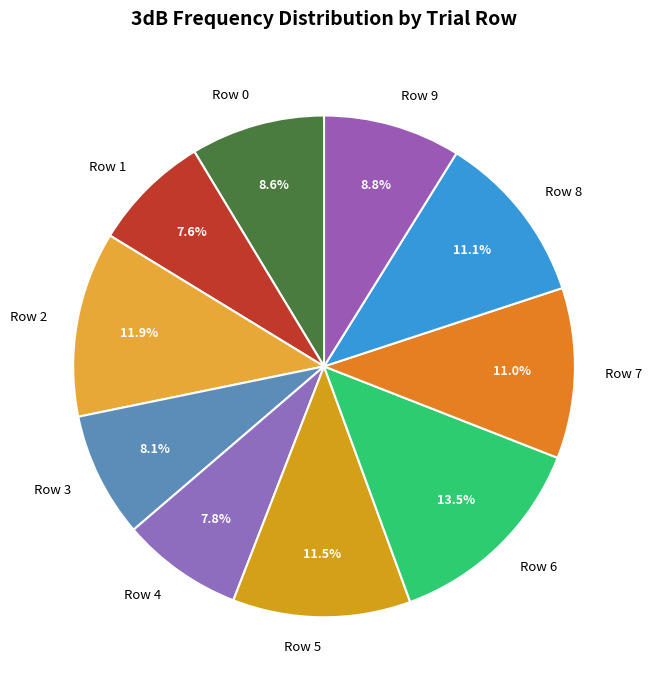

How many slices are in this pie chart?

10